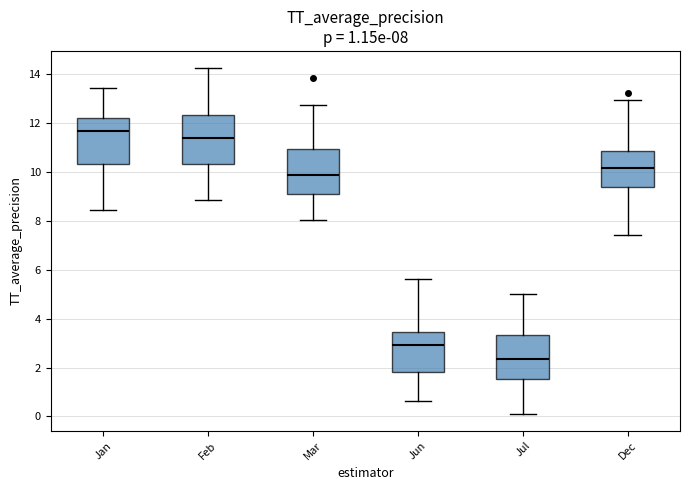

Which box has the highest median line?

Jan